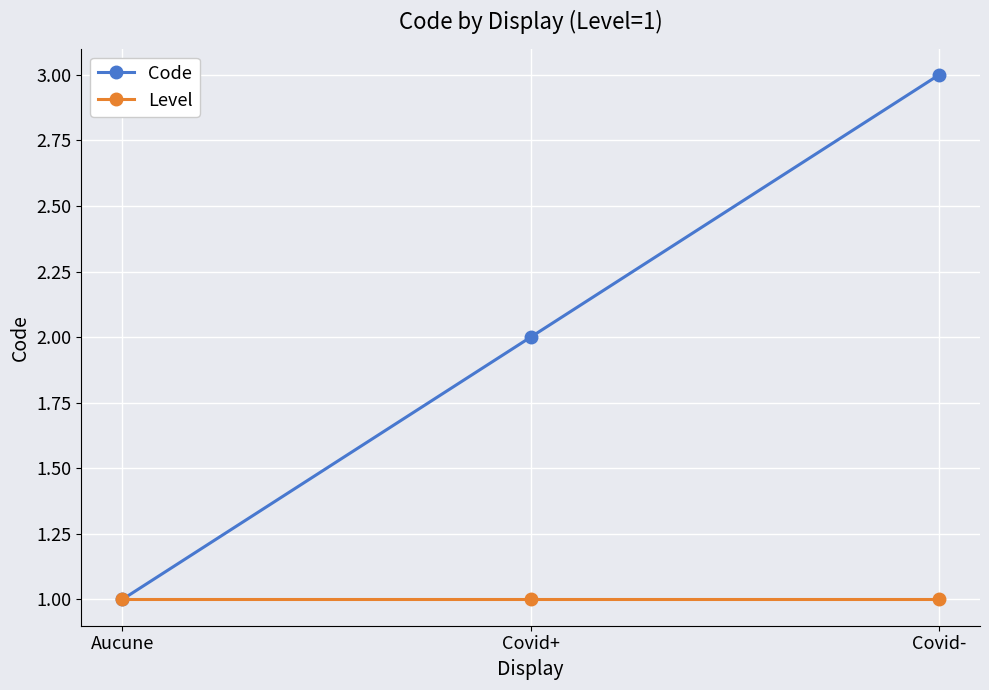

How many data points in Code are less than 2?

1